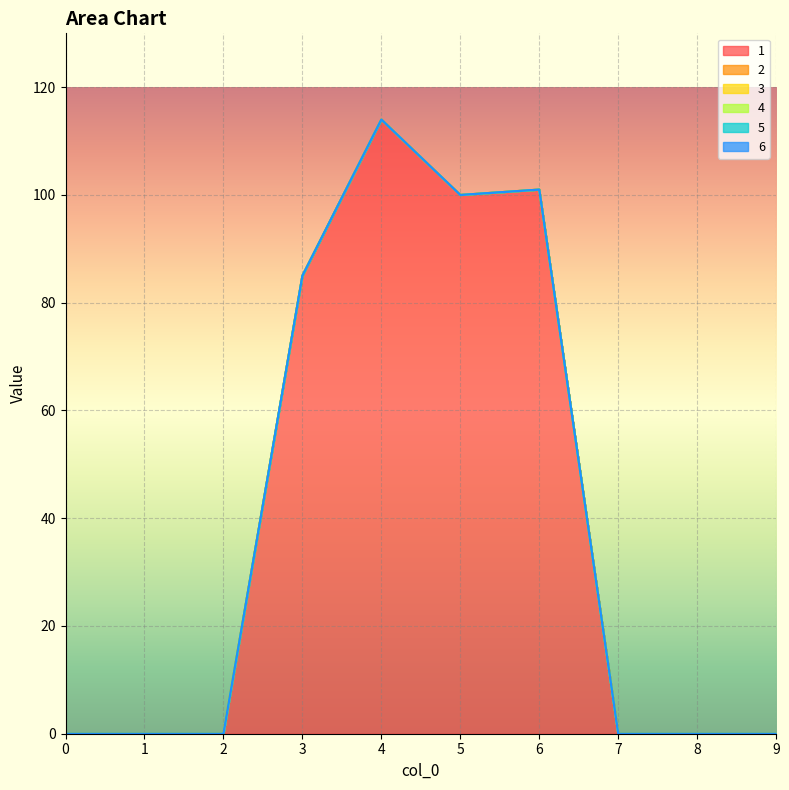

True or false: 2 has more than 1 points higher than both neighbors.

False